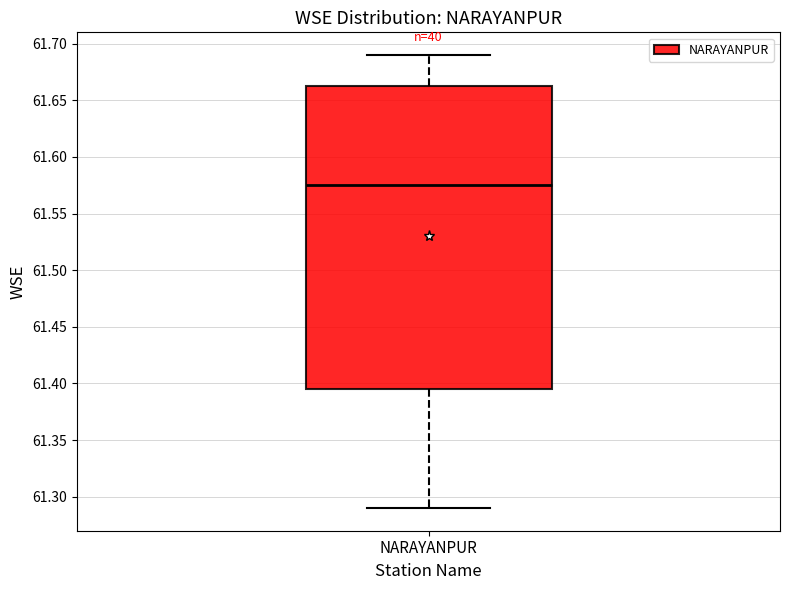

Transcribe this box plot: give where the median line is, the range the box spans, and where the two whiskers end, as read against the y-axis. The values are not printed on the chart, so give them approximately, as read against the axis.

median 61.575, box 61.395 to 61.665, whiskers 61.290 to 61.690